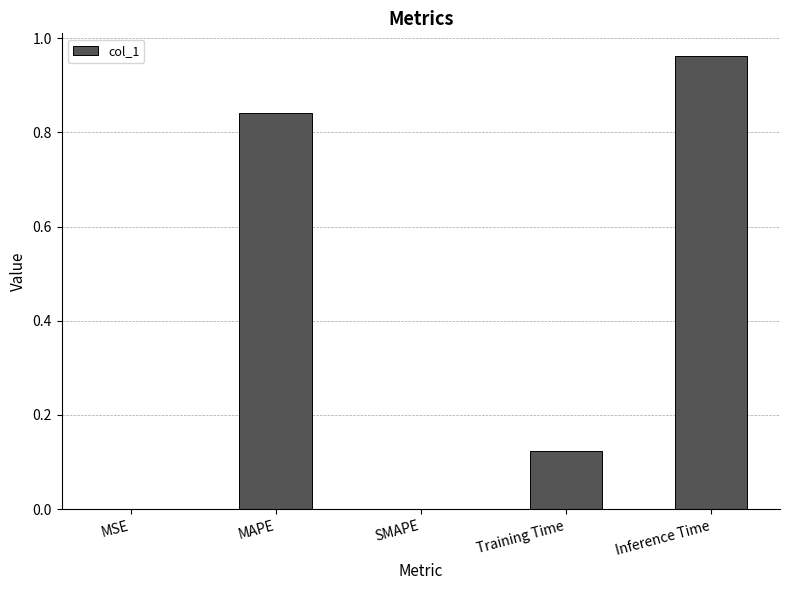

What is the sum of all values?

1.9